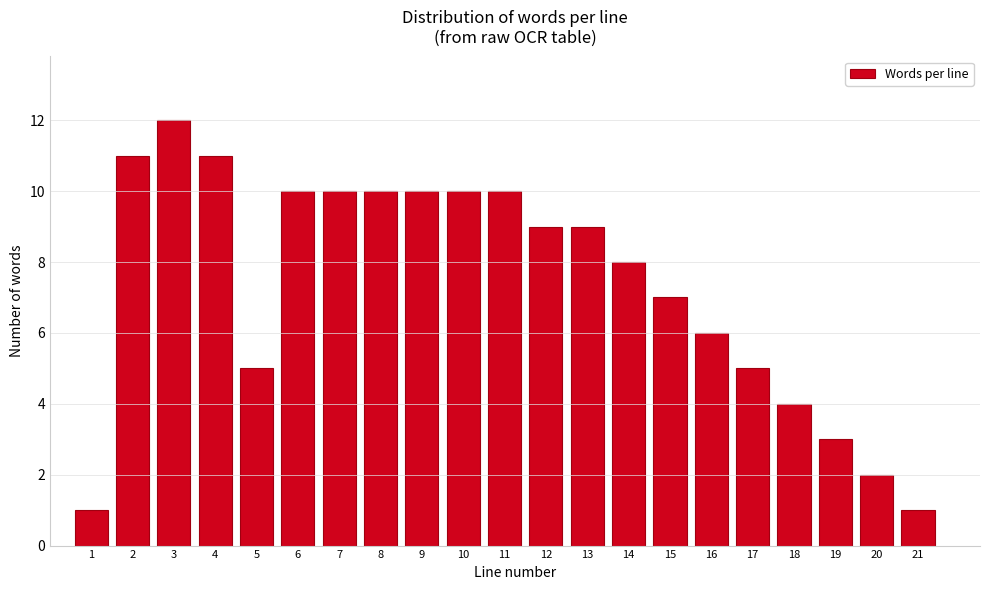

Reading right to left, transcribe all the data shown in this chart.

21=1	20=2	19=3	18=4	17=5	16=6	15=7	14=8	13=9	12=9	11=10	10=10	9=10	8=10	7=10	6=10	5=5	4=11	3=12	2=11	1=1